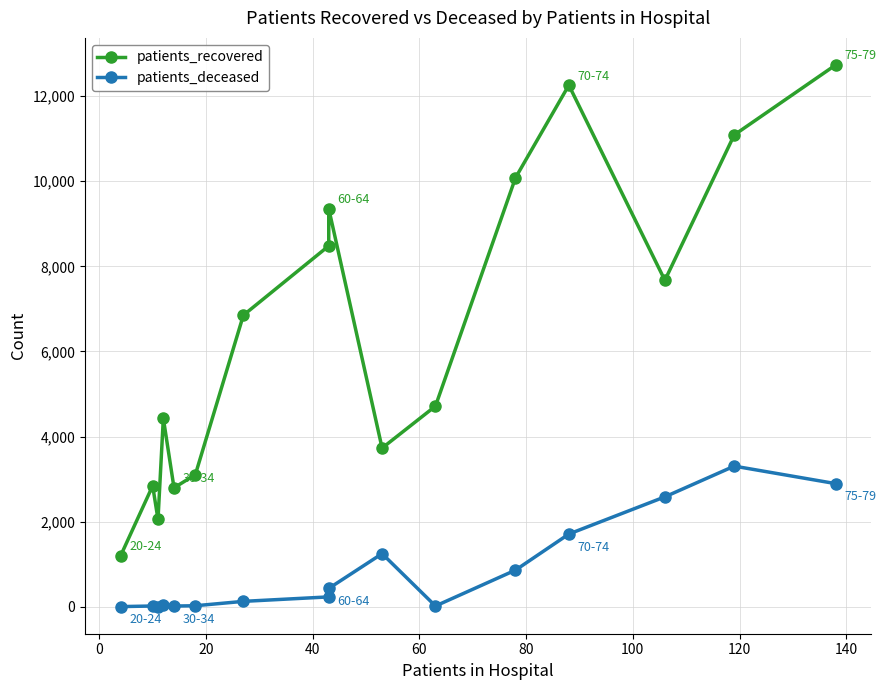

How many data points in patients_recovered are less than 6851?

8